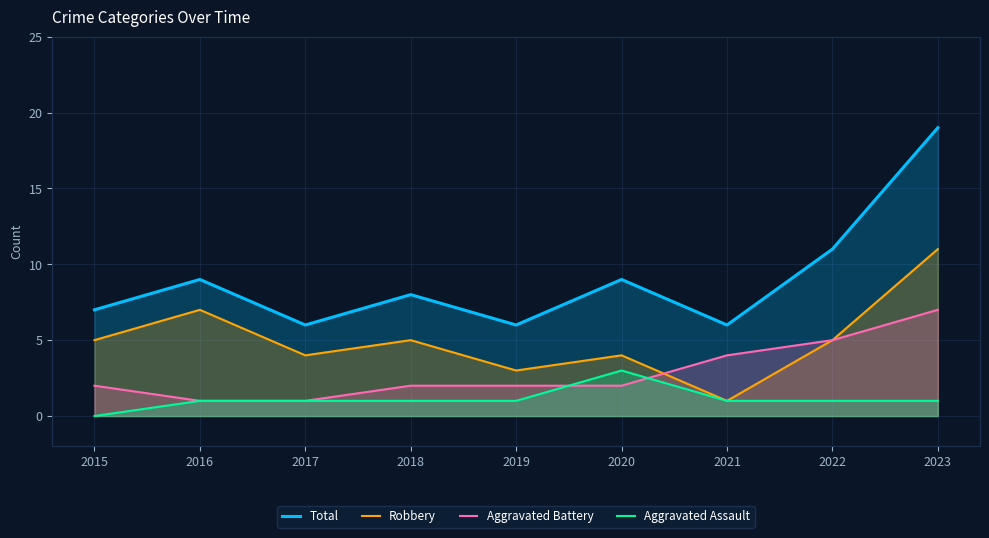

What is the difference between the maximum and second lowest values in the Total series?

13